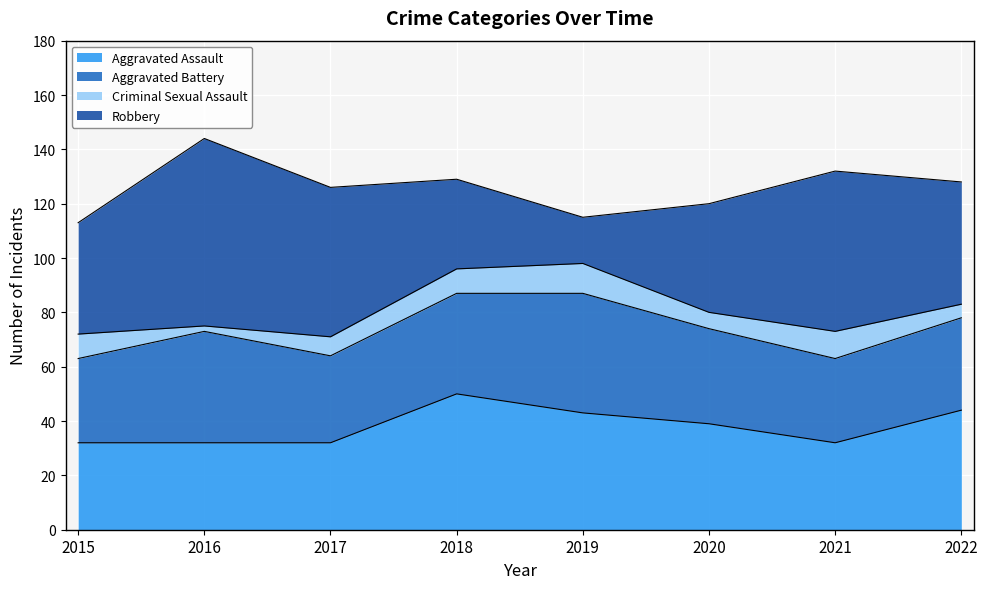

Which has a higher value, 2020 or 2015?

2020